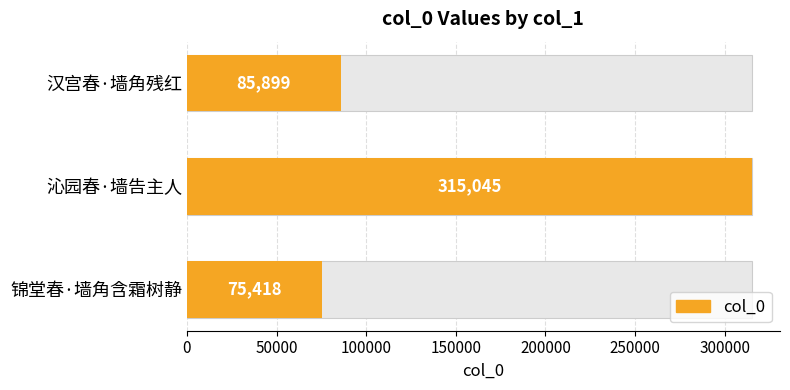

What is the smallest value displayed?

75418